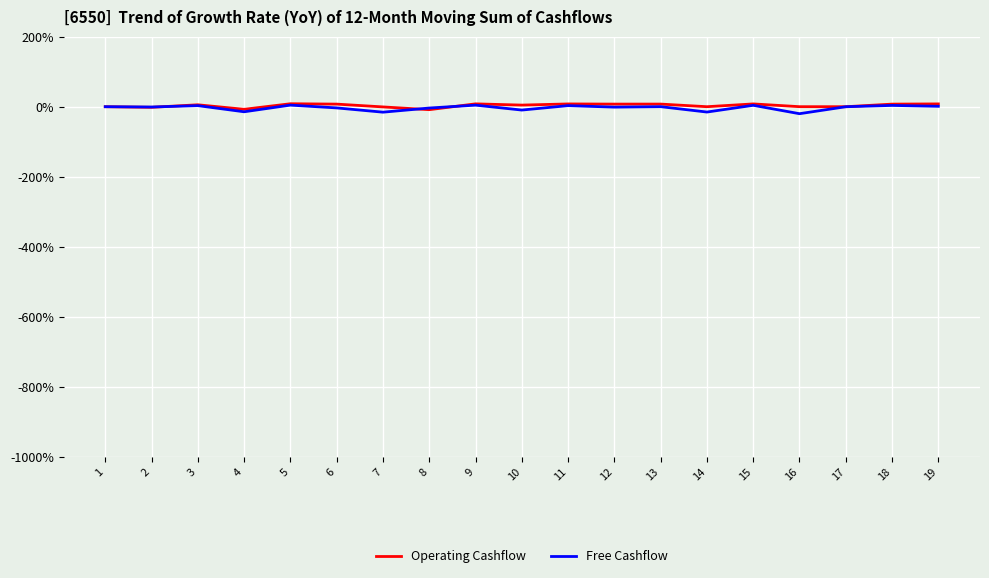

What are all the series names shown in the legend?

Operating Cashflow, Free Cashflow